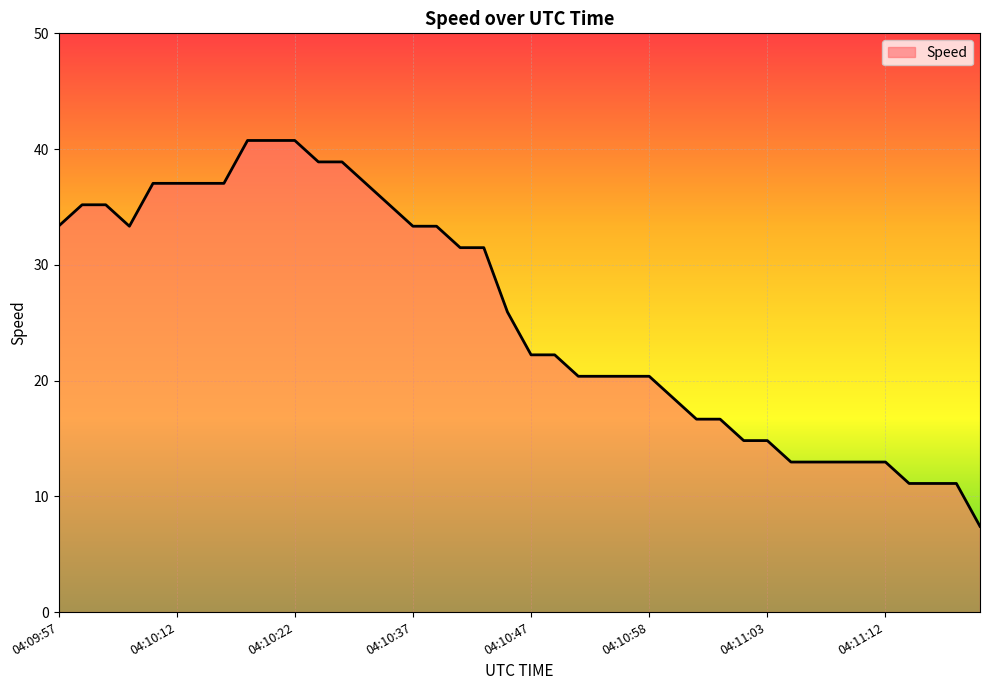

What is the maximum value shown in the chart?

40.7